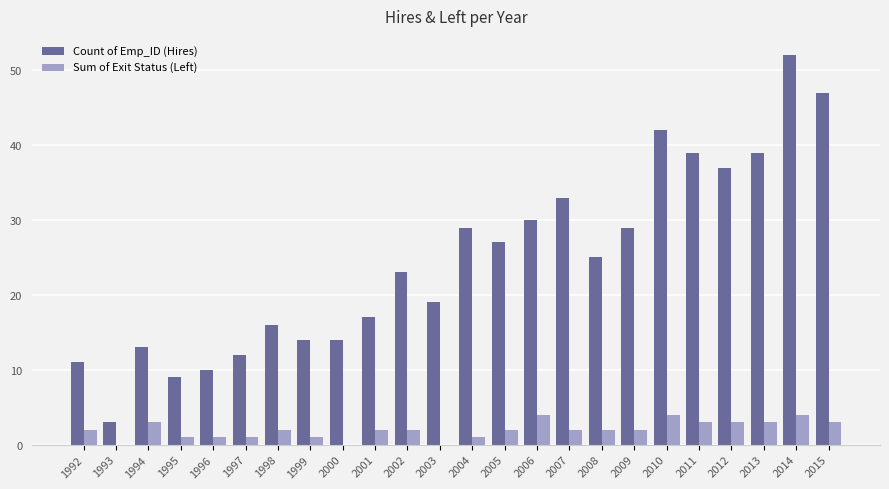

Which series changed the most between 2000 and 2007?

Count of Emp_ID (Hires)